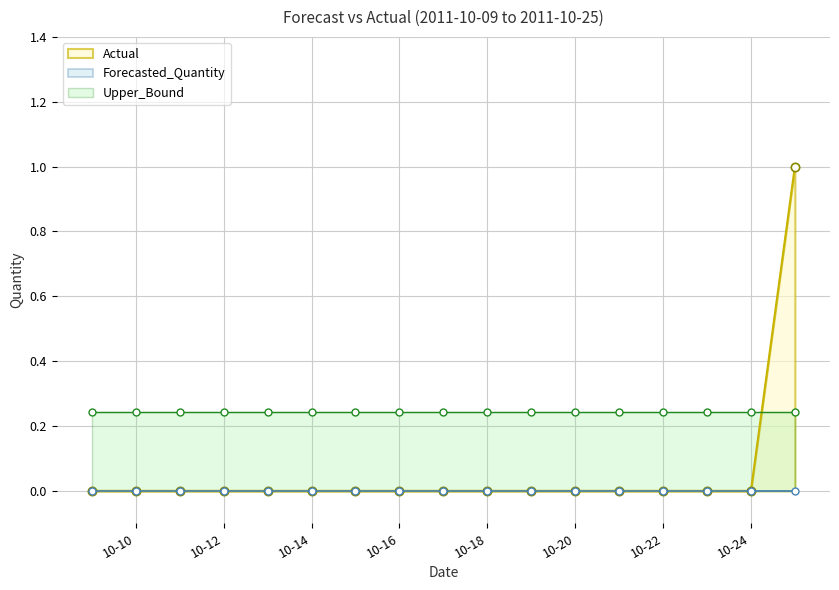

At which label does Upper_Bound reach its peak?

2011-10-09